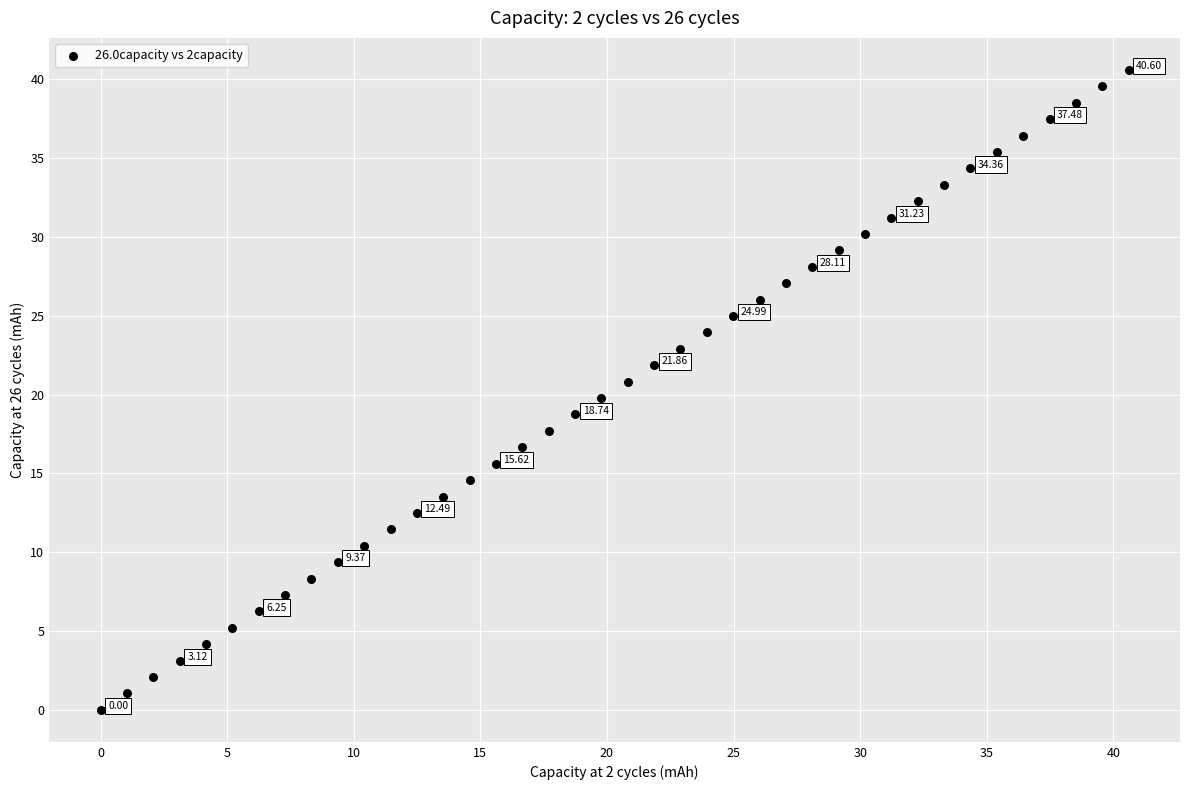

What is the range of Y values (max minus min)?

40.6